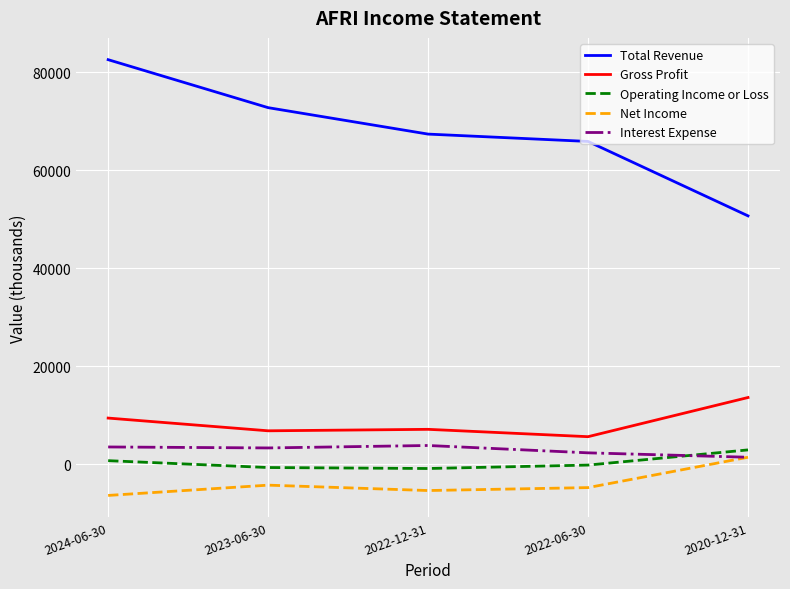

True or false: Operating Income or Loss has a value of 700 at 2024-06-30.

True